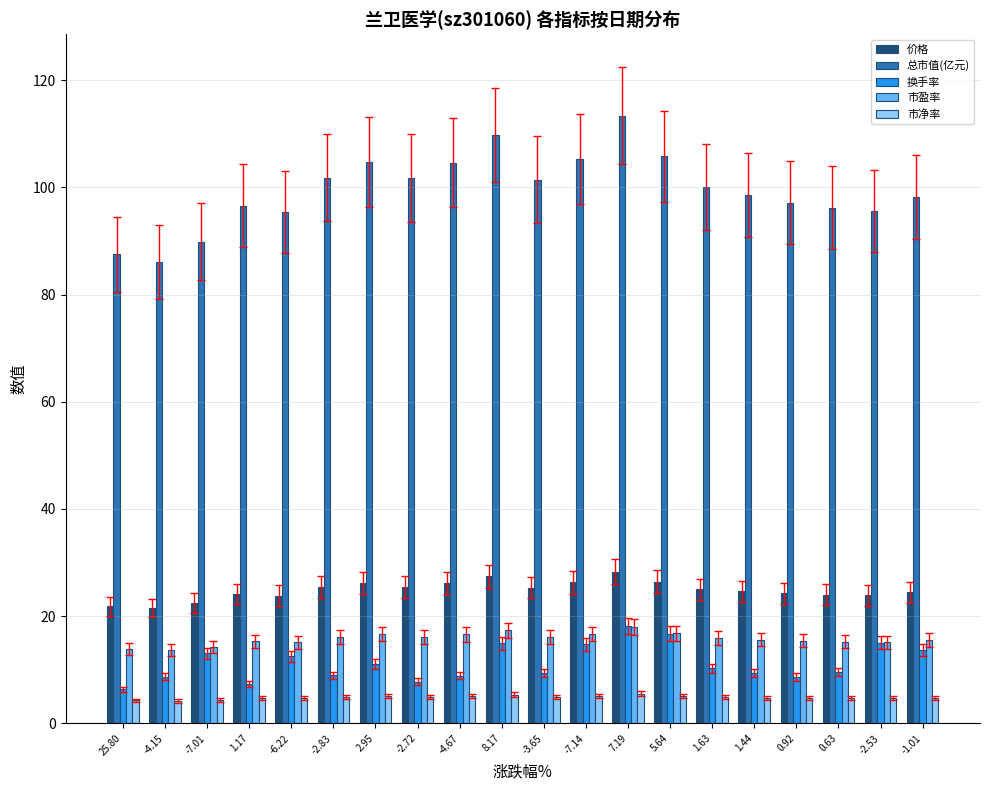

Is it true that 价格 equals 39.2 at -7.14?

False